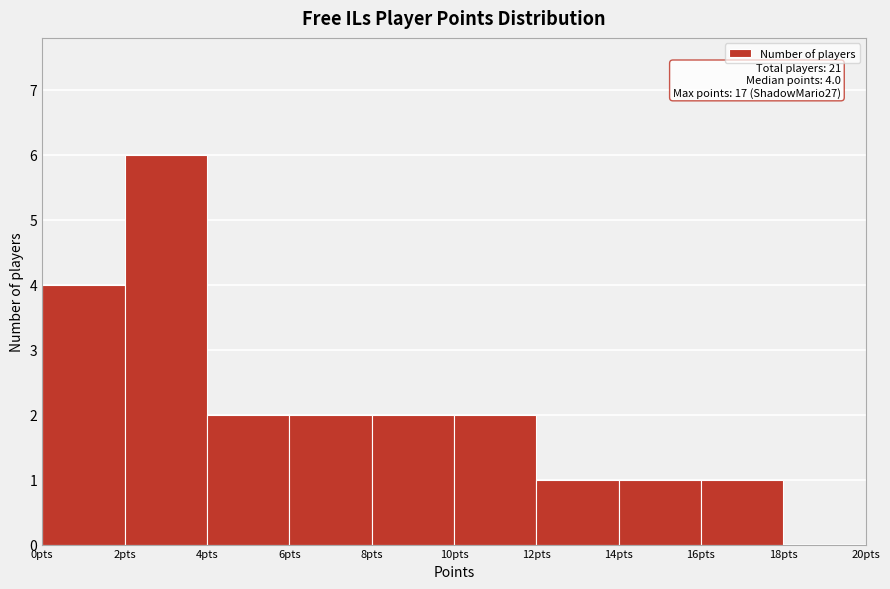

Which range on the x-axis has the tallest bar?

2 to 4